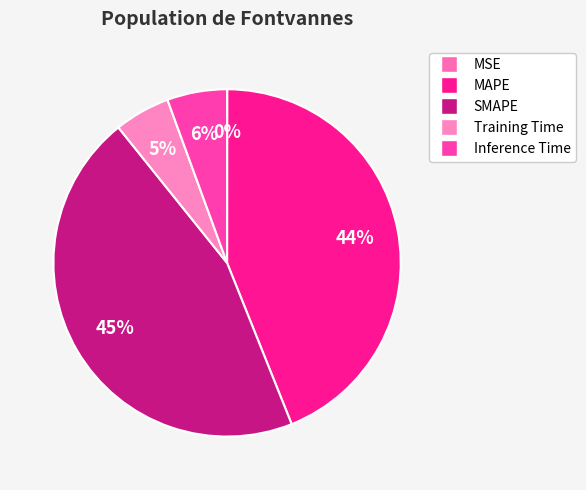

To the nearest percent, what is the difference between the largest and smallest slice percentages?

45%